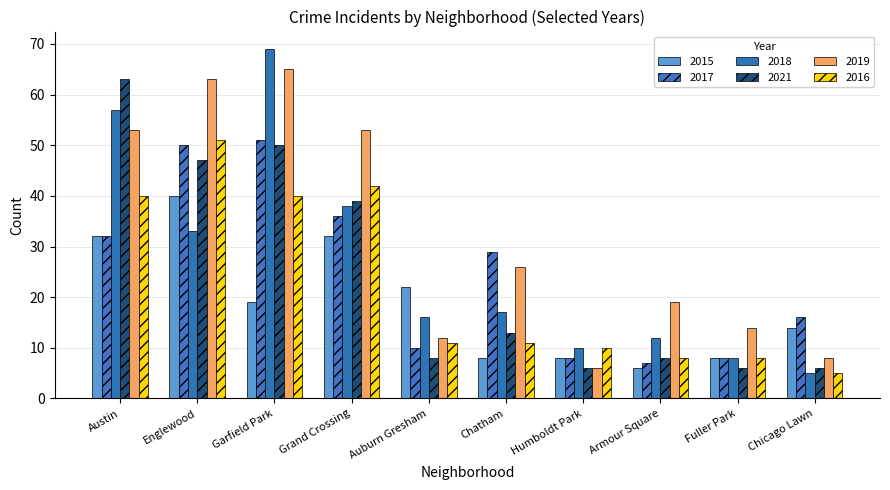

Which series has the largest range (max minus min)?

2018